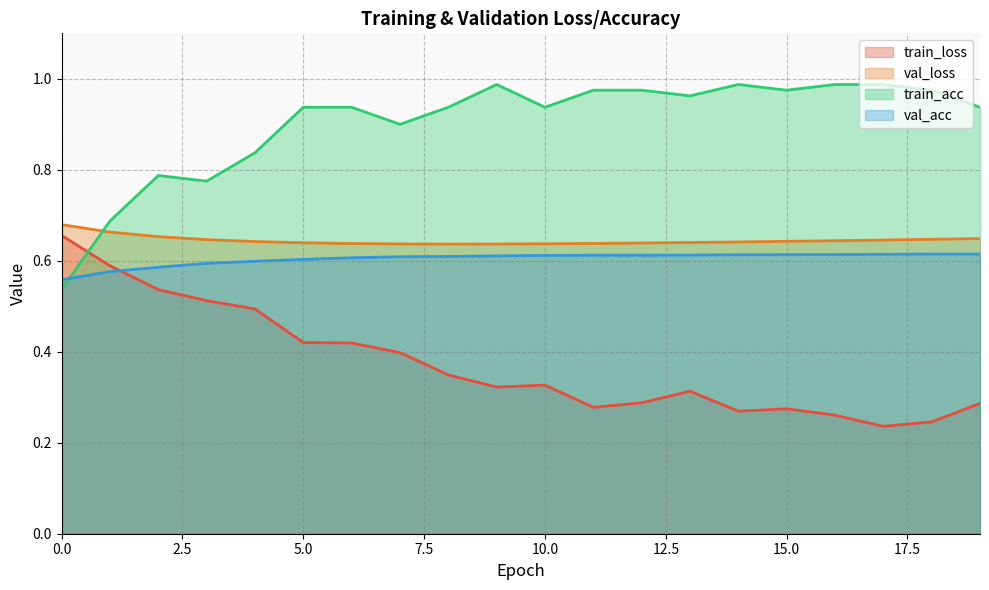

At which category is the sum across all series the highest?

6